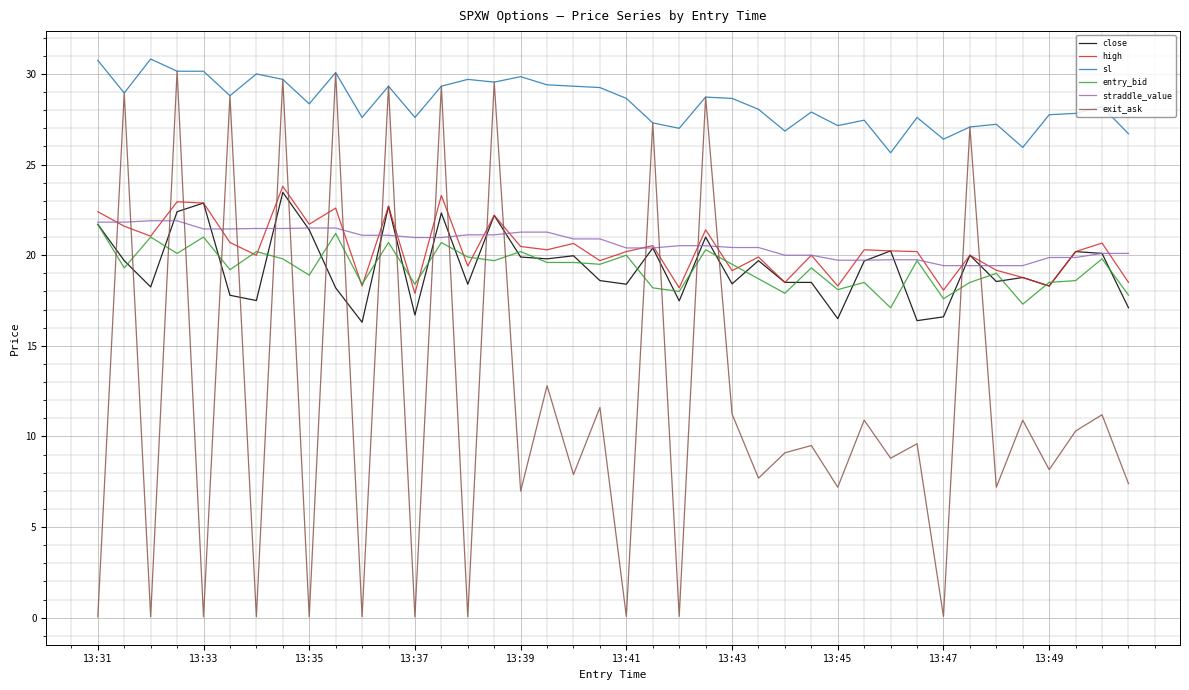

Which series has the largest total across all categories?

sl